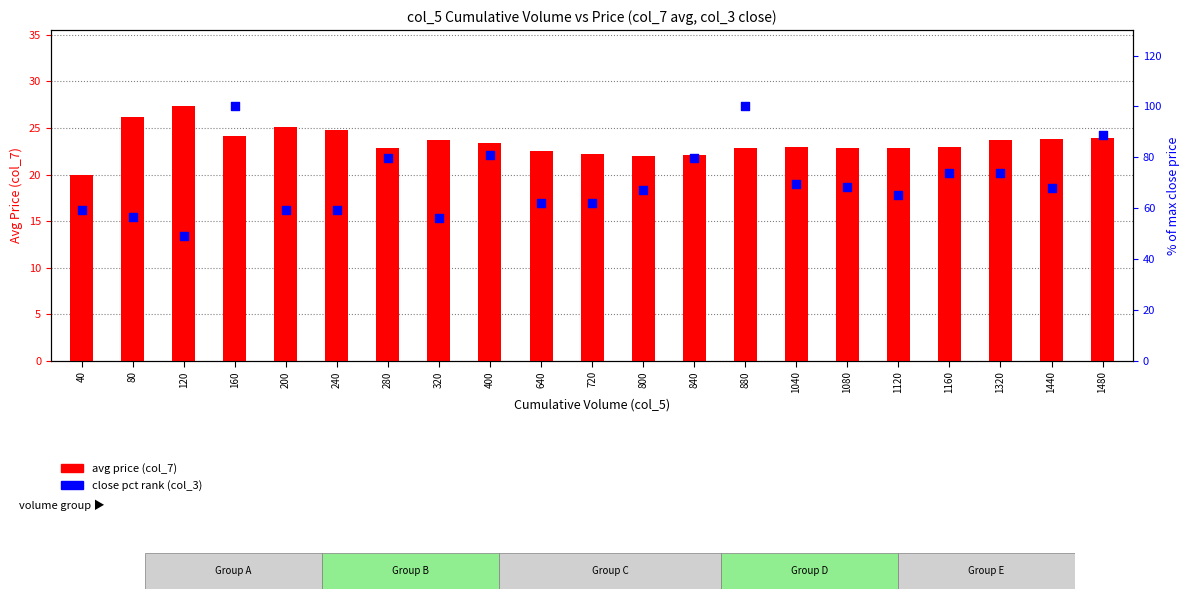

At which category is the sum across all series the highest?

160